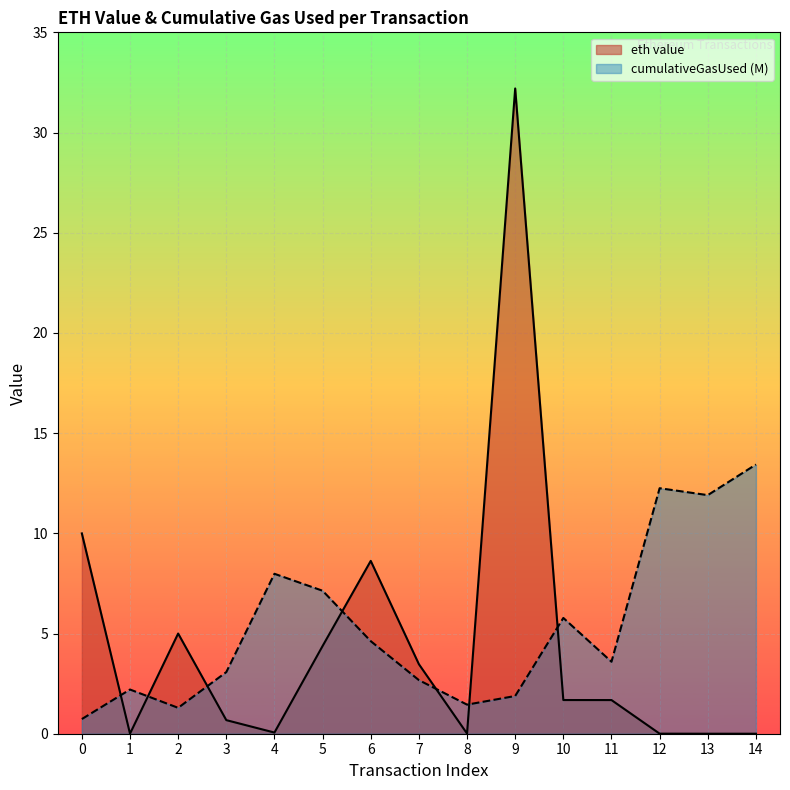

Which series ends up on top after the final intersection of eth value and cumulativeGasUsed (M)?

cumulativeGasUsed (M)